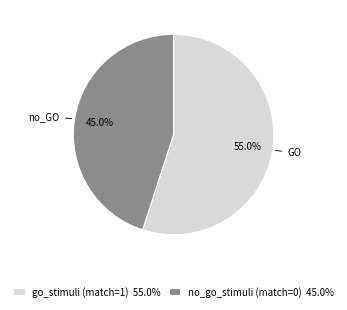

How many slices are in this pie chart?

2